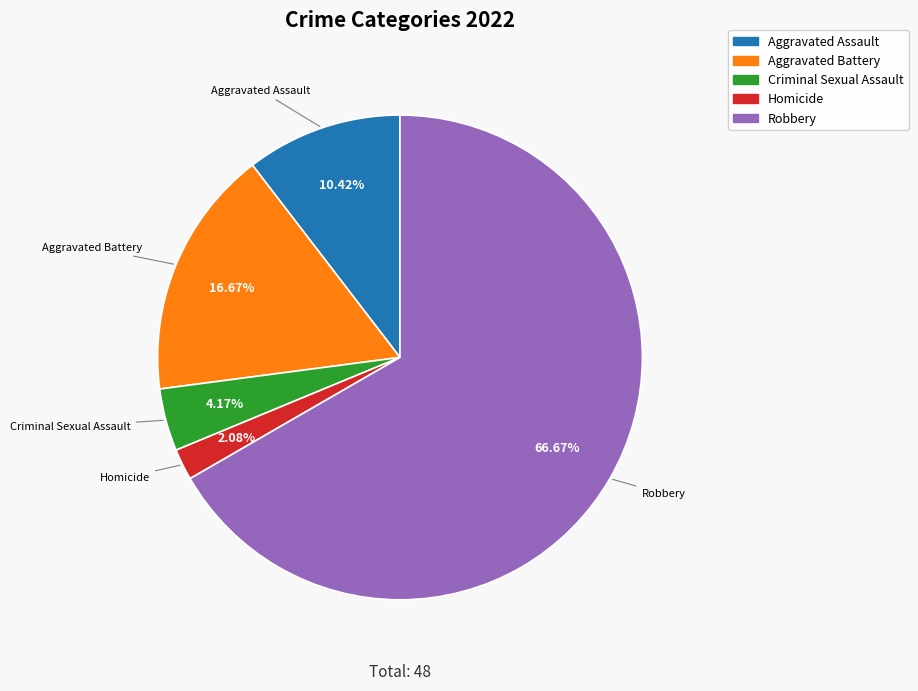

What is the ratio of the value at Aggravated Assault to the value at Robbery?

0.2